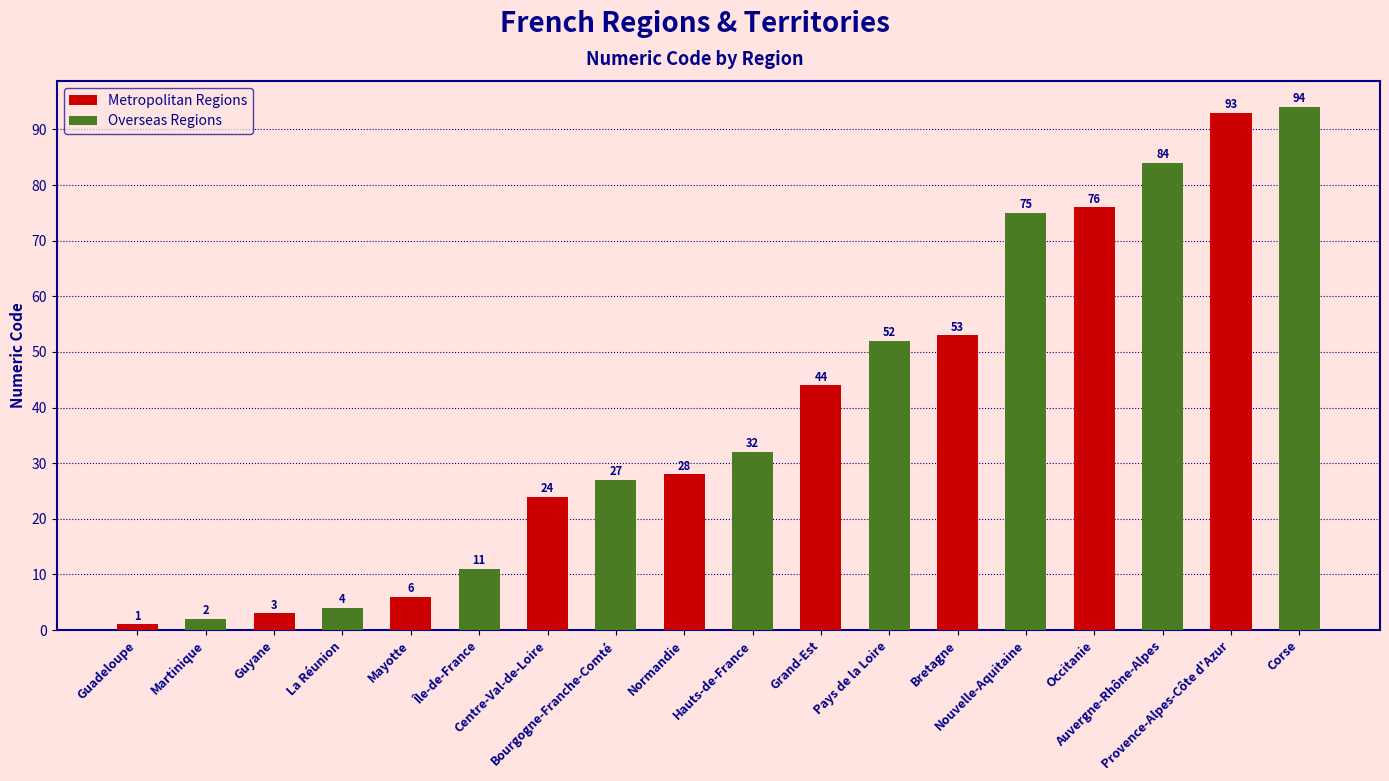

Which series has the largest total across all categories?

Overseas Regions